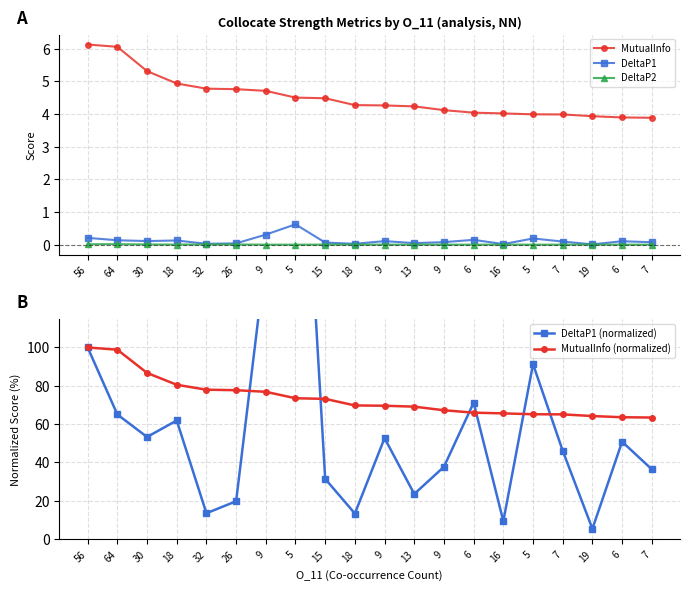

True or false: MutualInfo (normalized) has more than 0 points higher than both neighbors.

False